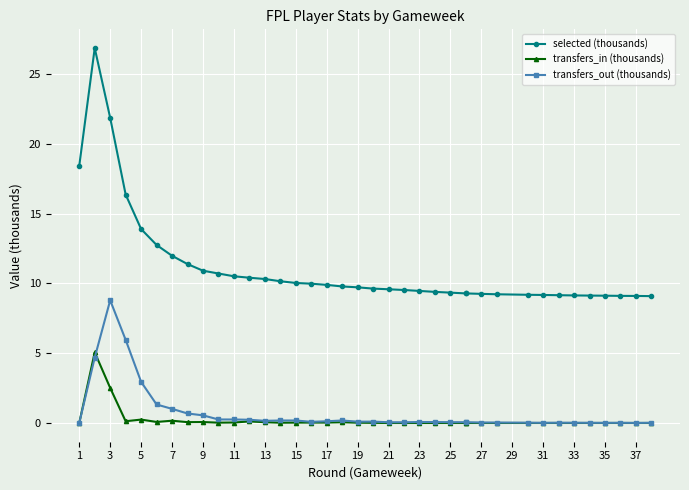

What is the average value of the transfers_out (thousands) series?

0.7